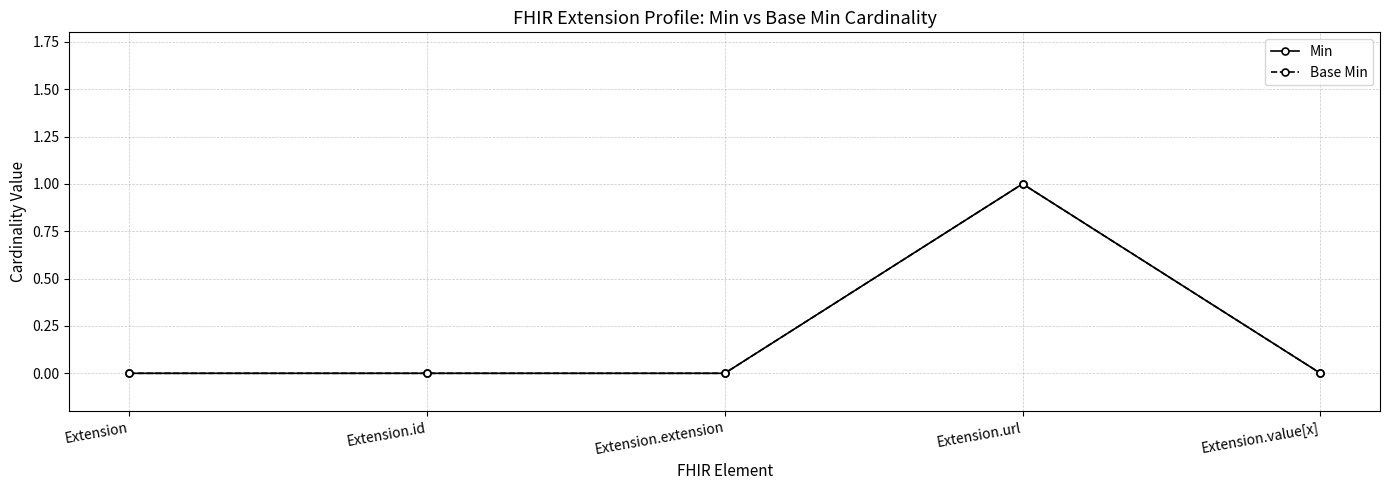

Rank the series at Extension.url from highest to lowest value.

Min, Base Min